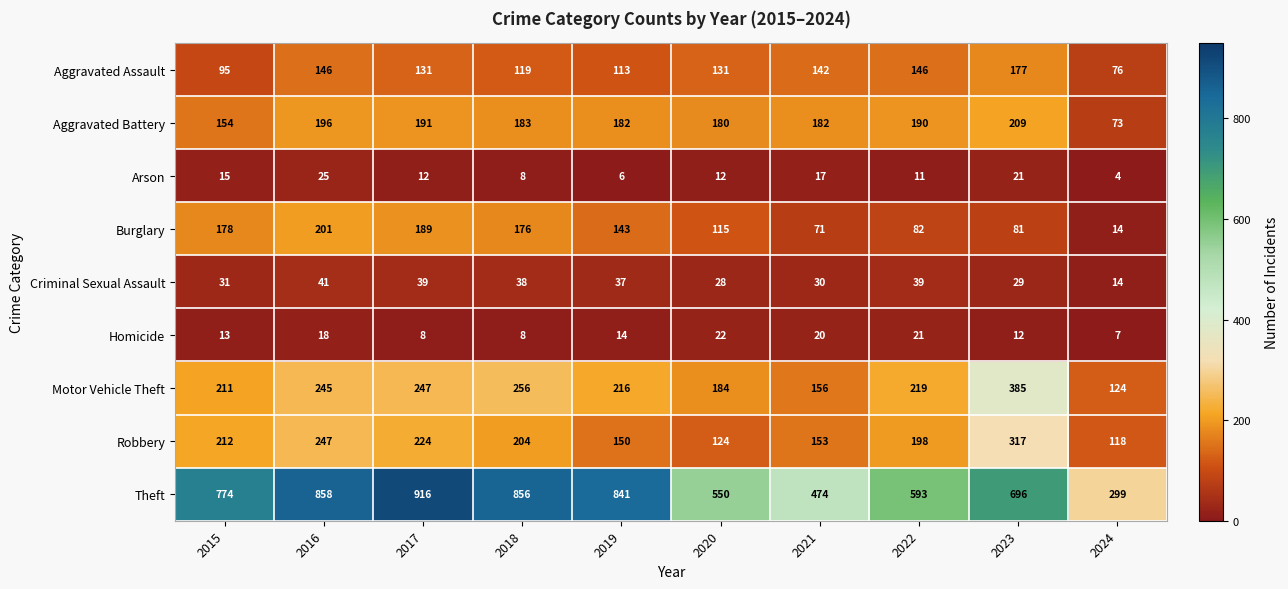

At which label is Burglary closest to 107?

2020